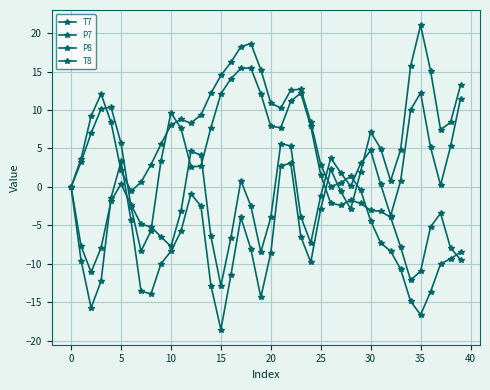

Rank the series by their average value, from highest to lowest.

P7, T7, P8, T8